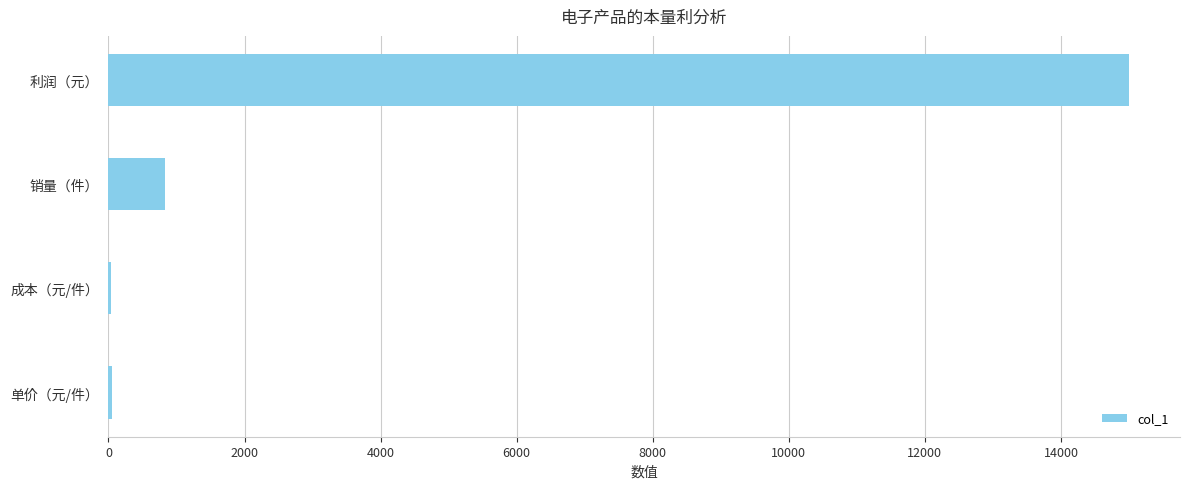

The value at 利润（元） is 15000.0. True or false?

True